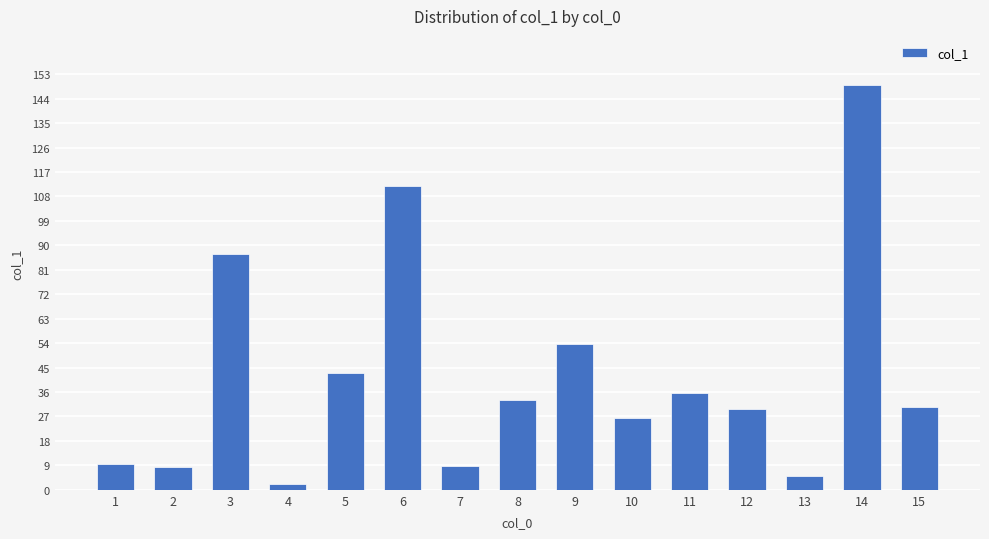

The value at 2 is 8.3. True or false?

True